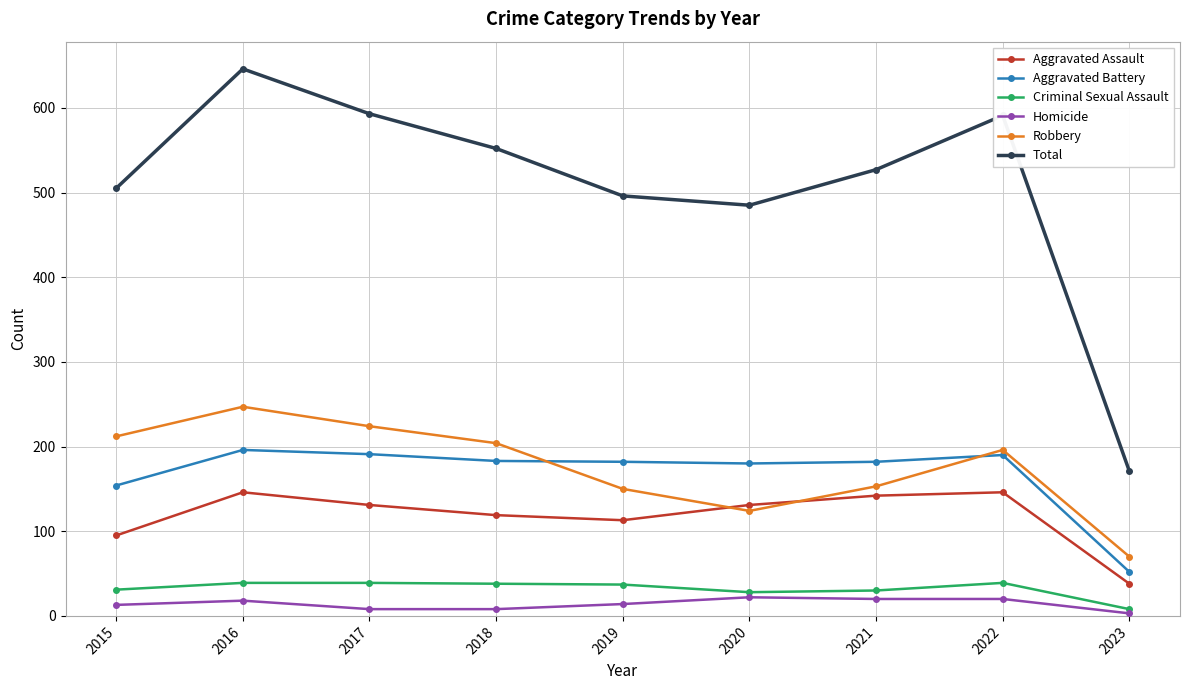

True or false: Aggravated Battery and Robbery cross at least once.

True